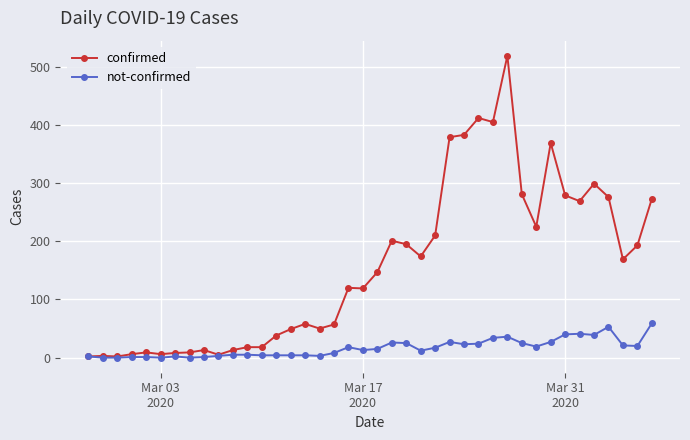

Which series has the widest spread of values?

confirmed